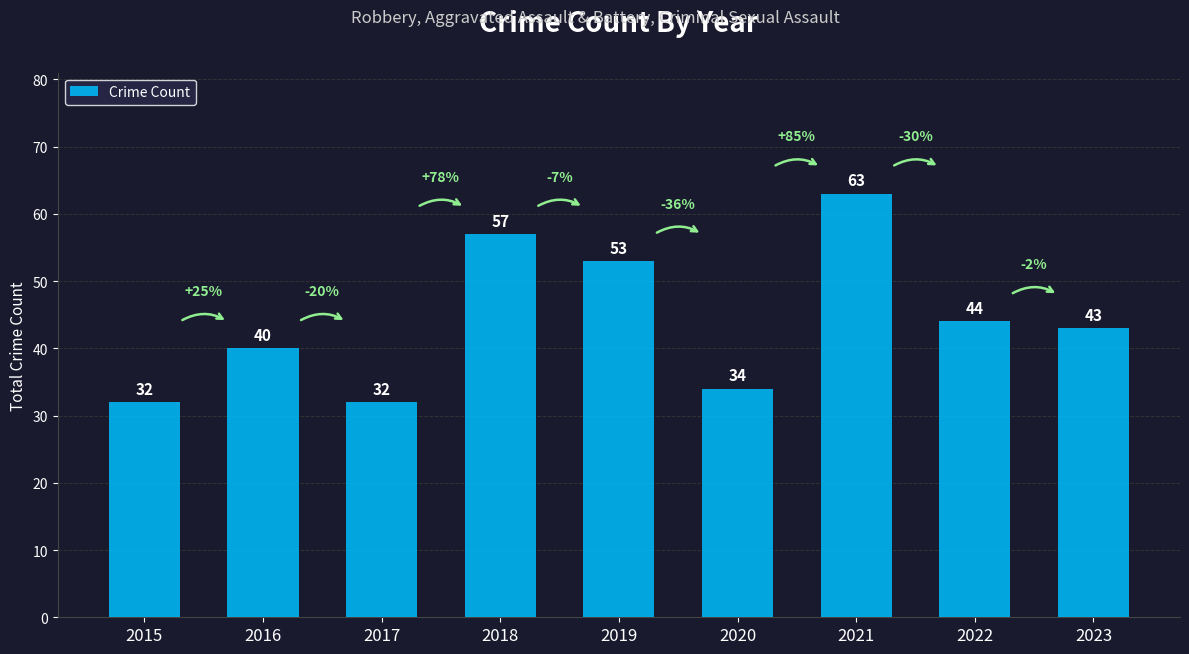

Which label corresponds to the largest value in the chart?

2021